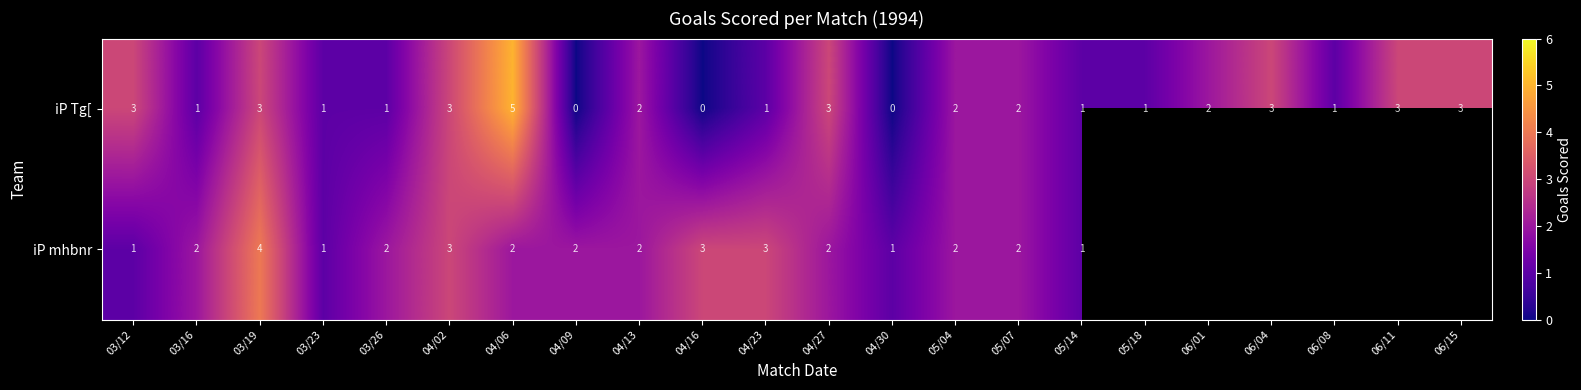

At 04/27, list the series in order from smallest to largest.

iP mhbnr, iP Tg[